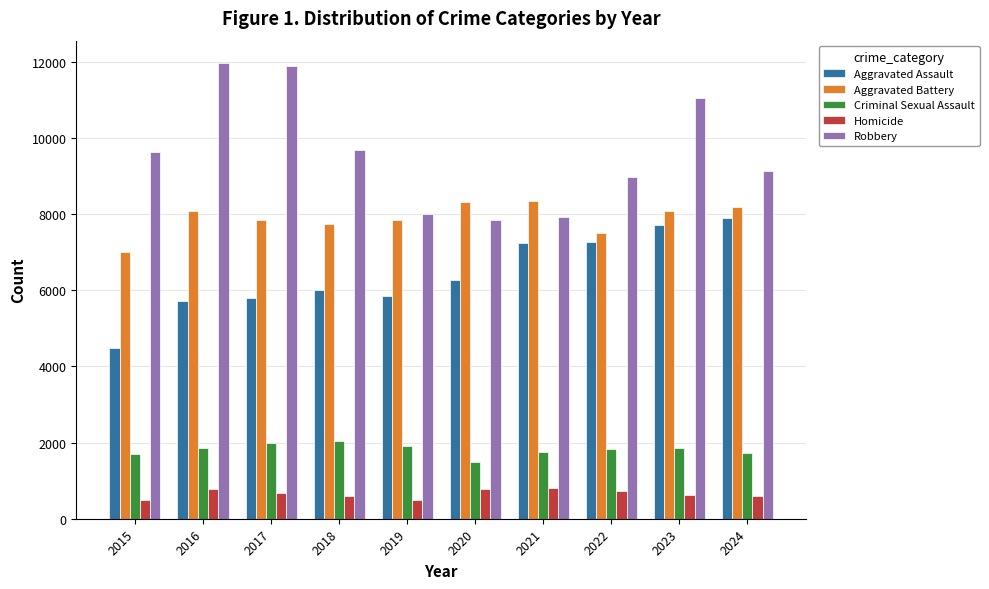

What are all the series names shown in the legend?

Aggravated Assault, Aggravated Battery, Criminal Sexual Assault, Homicide, Robbery